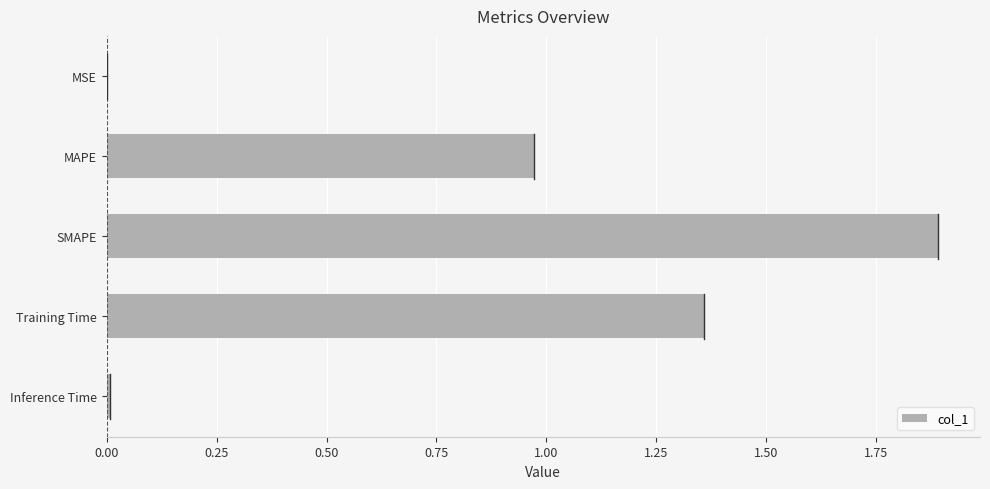

What value does the data have at SMAPE?

1.9